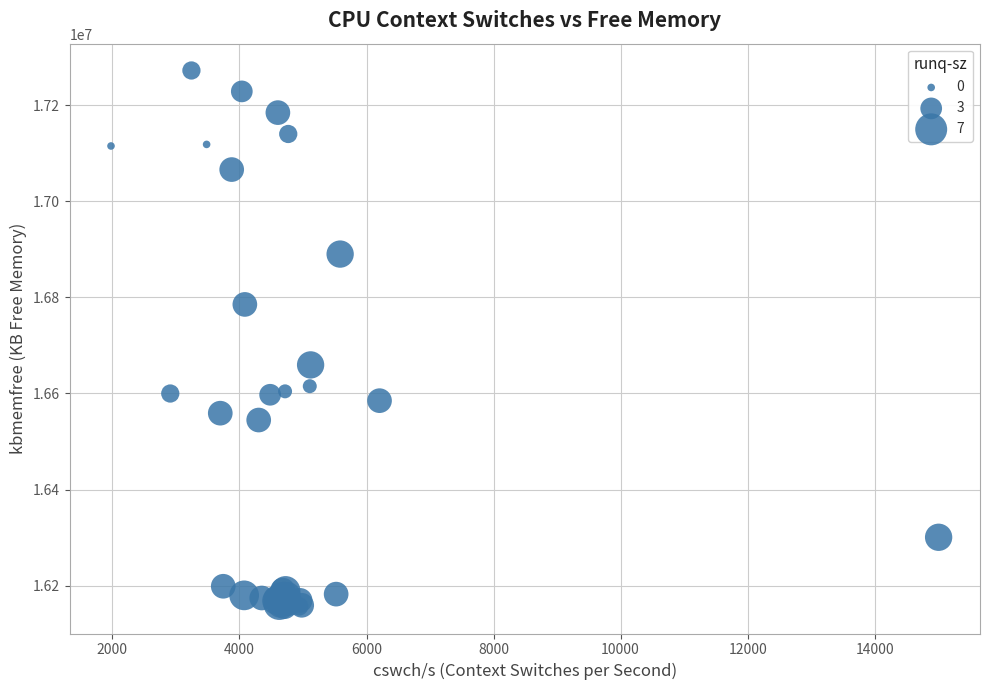

What Y value in the scatter plot is closest to 16714228?

16659452